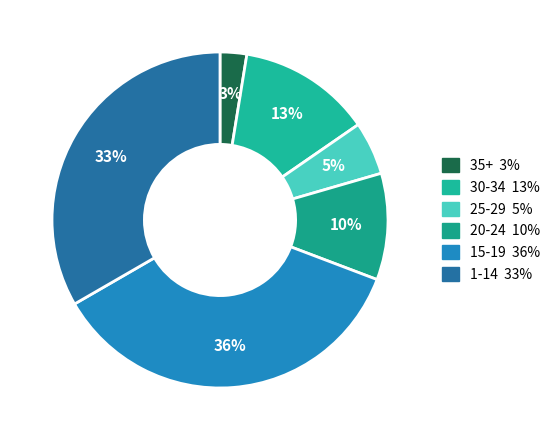

How many slices are in this pie chart?

6